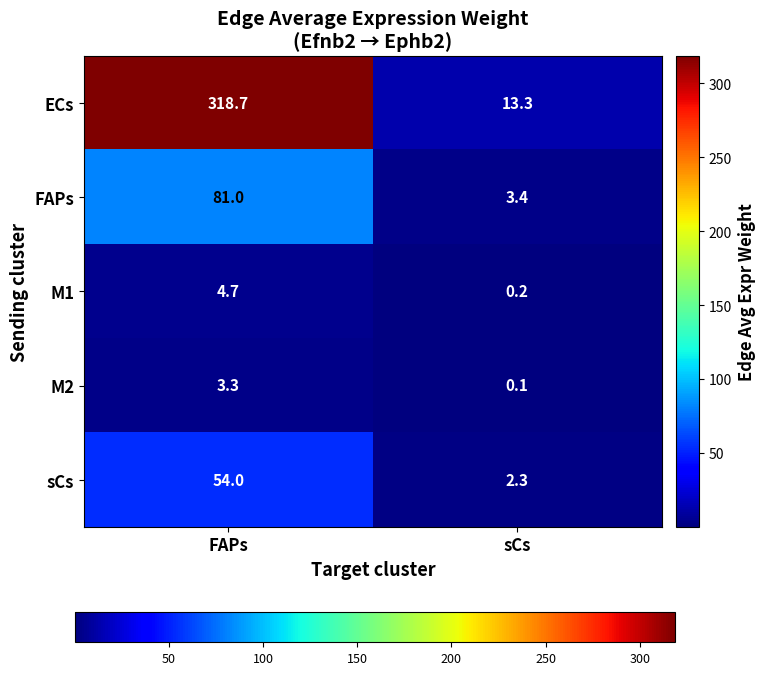

Rank the series at sCs from lowest to highest value.

M2, M1, sCs, FAPs, ECs